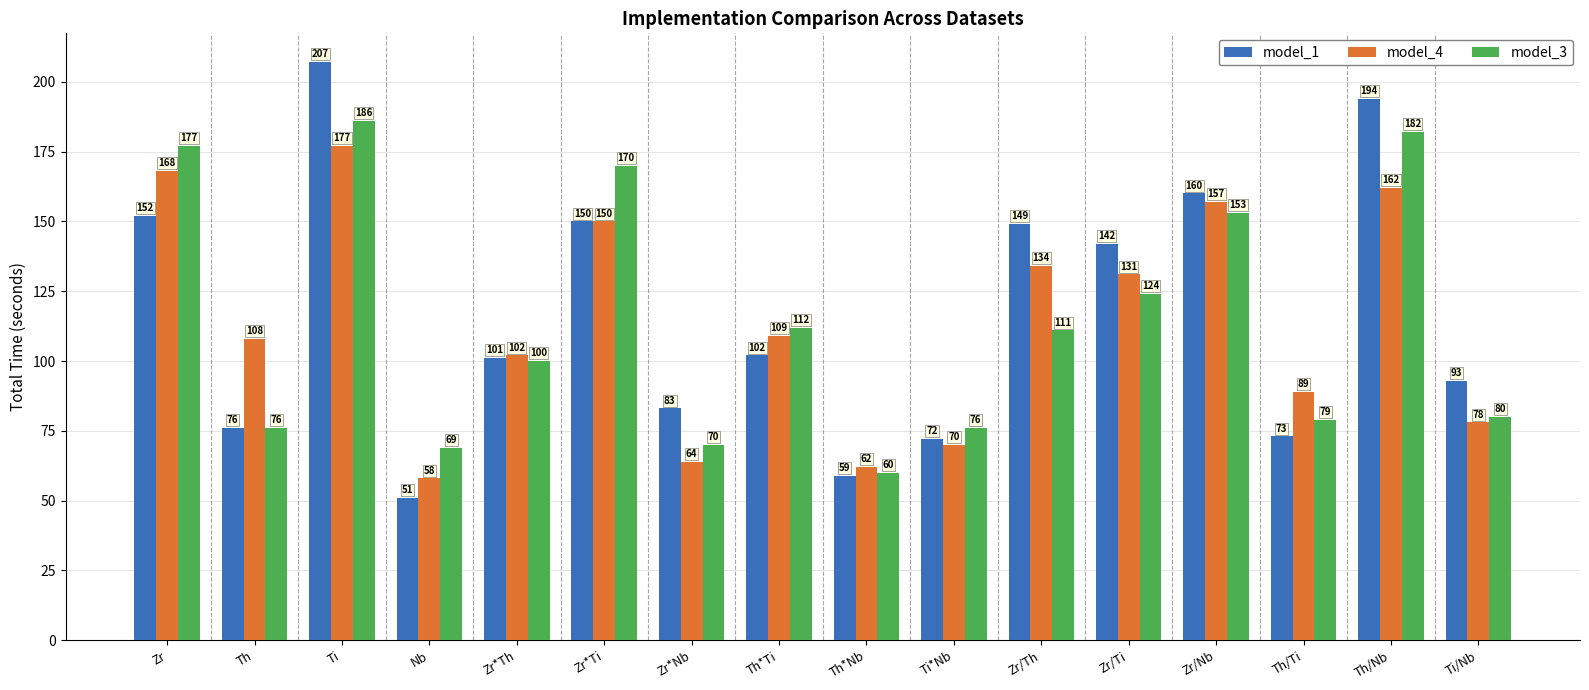

True or false: model_4 has a value of 229 at Th/Nb.

False